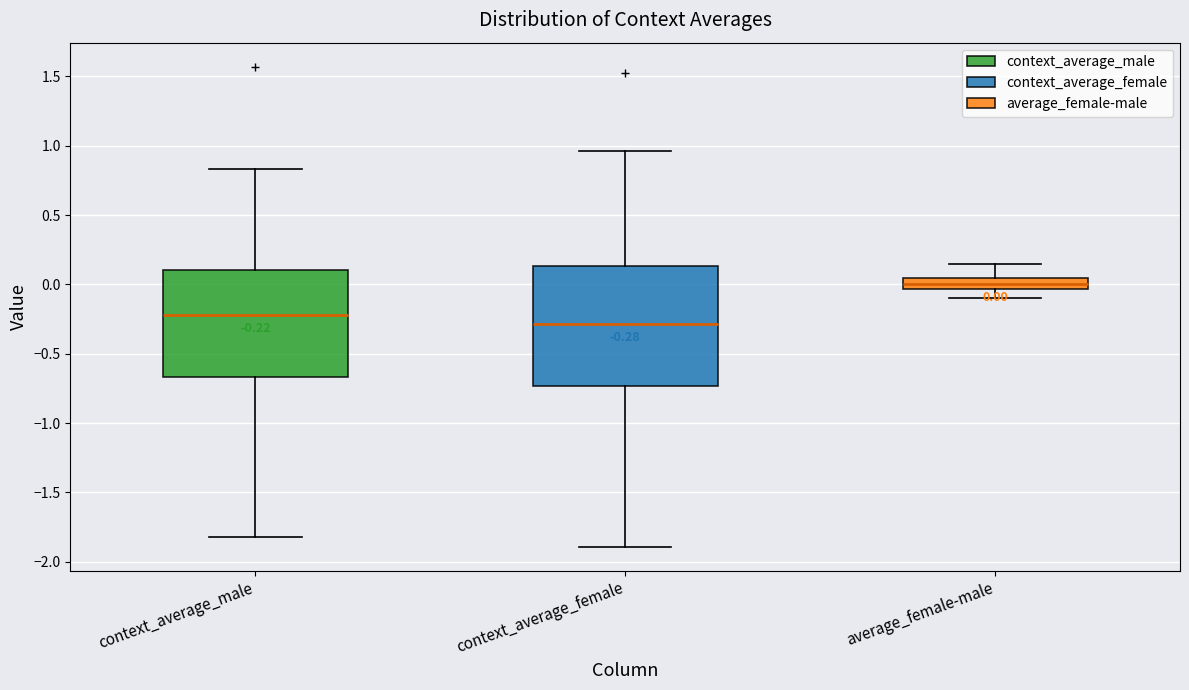

Which box has the lowest median line?

context_average_female